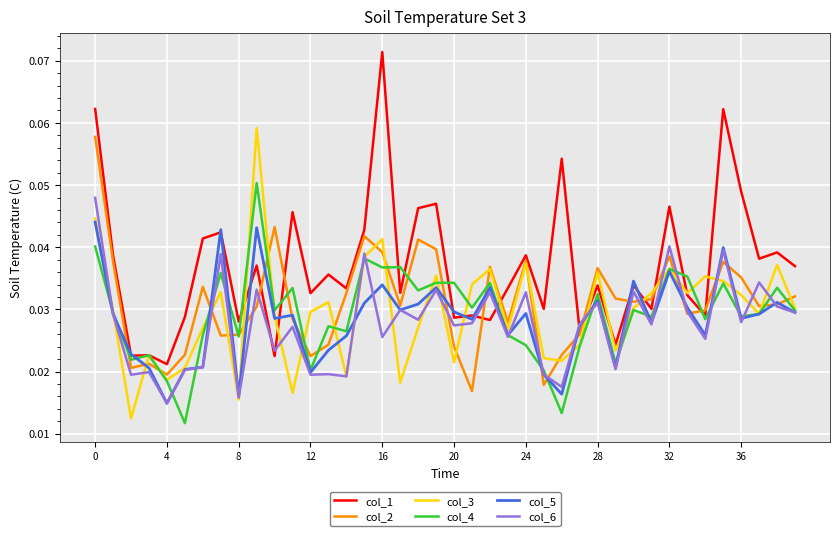

Which series has the largest total across all categories?

col_1